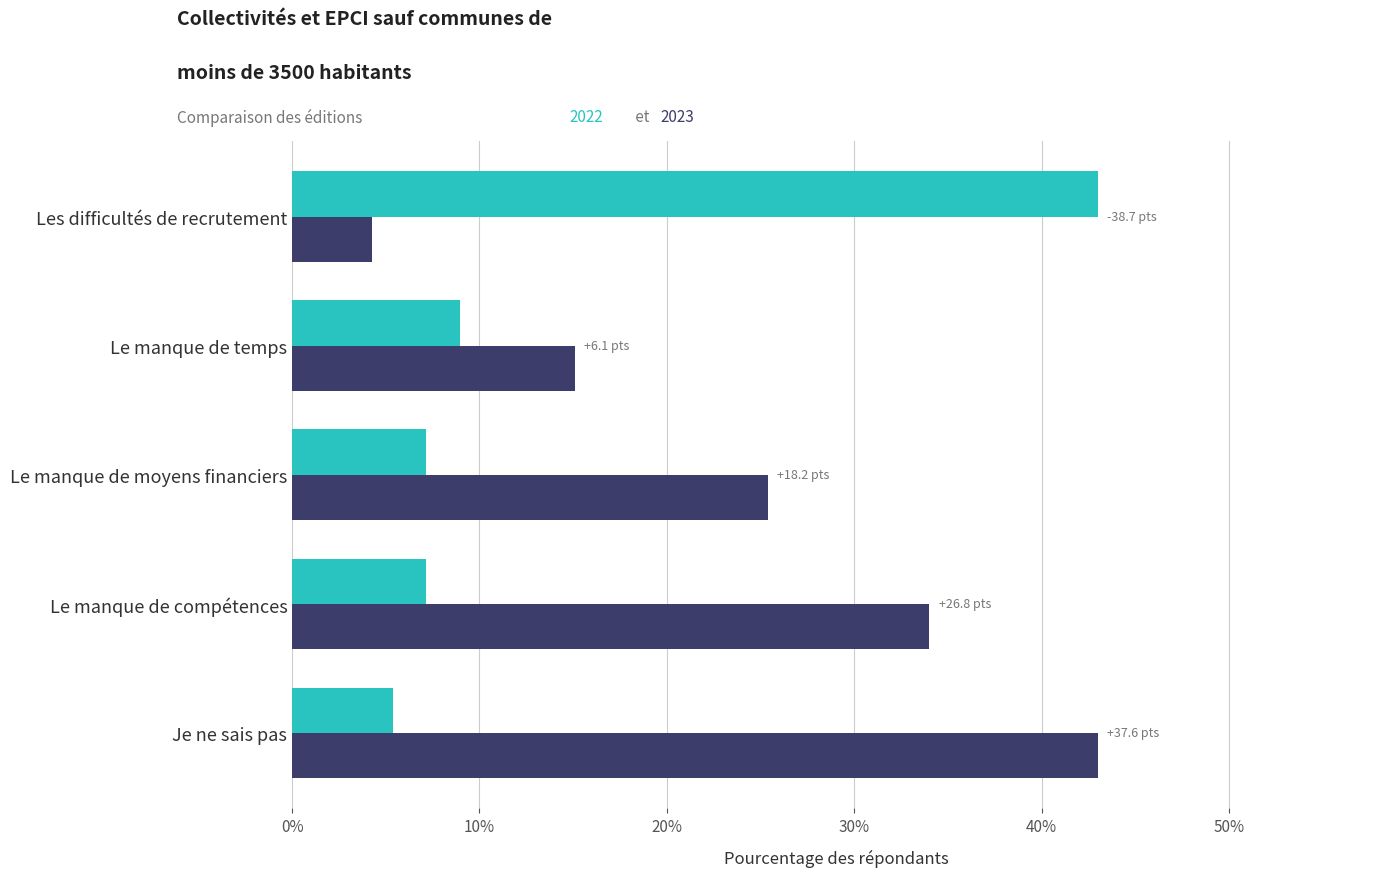

What is the smallest value displayed?

4.3